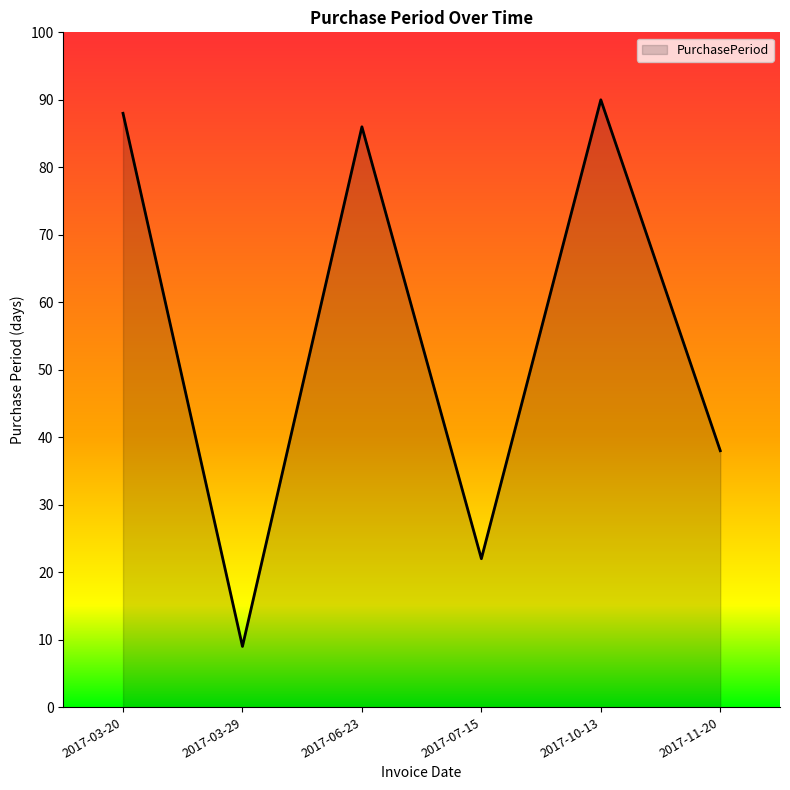

What is the maximum value shown in the chart?

90